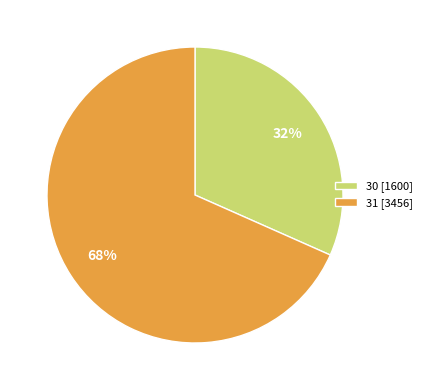

Which slice is the smallest?

30